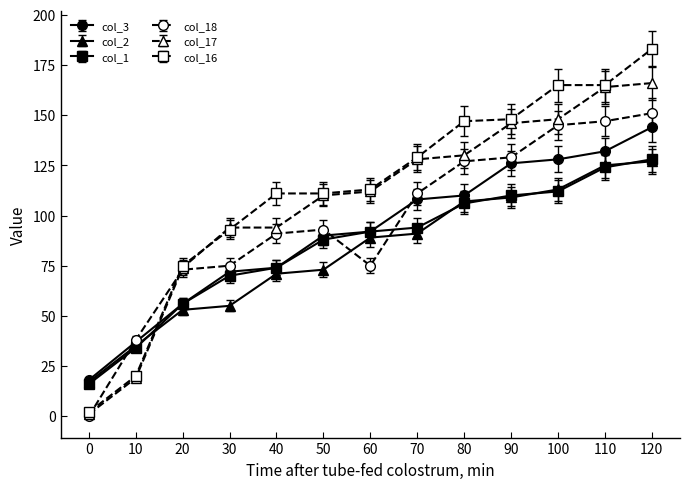

At which category is the sum across all series the highest?

120